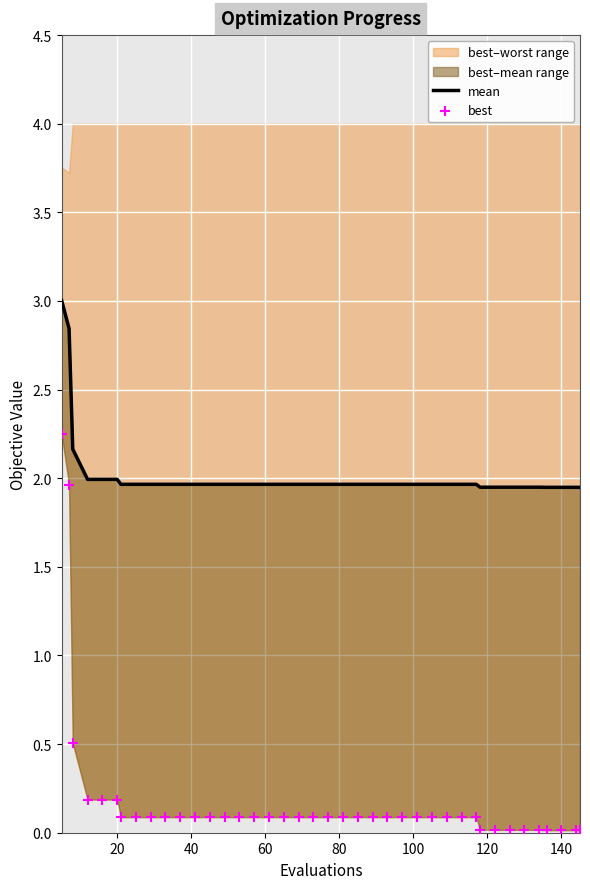

Which series has the widest spread of Y values?

best